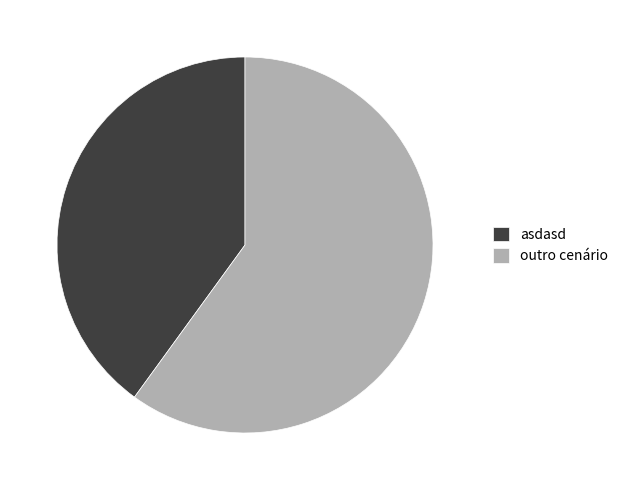

How many slices are in this pie chart?

2